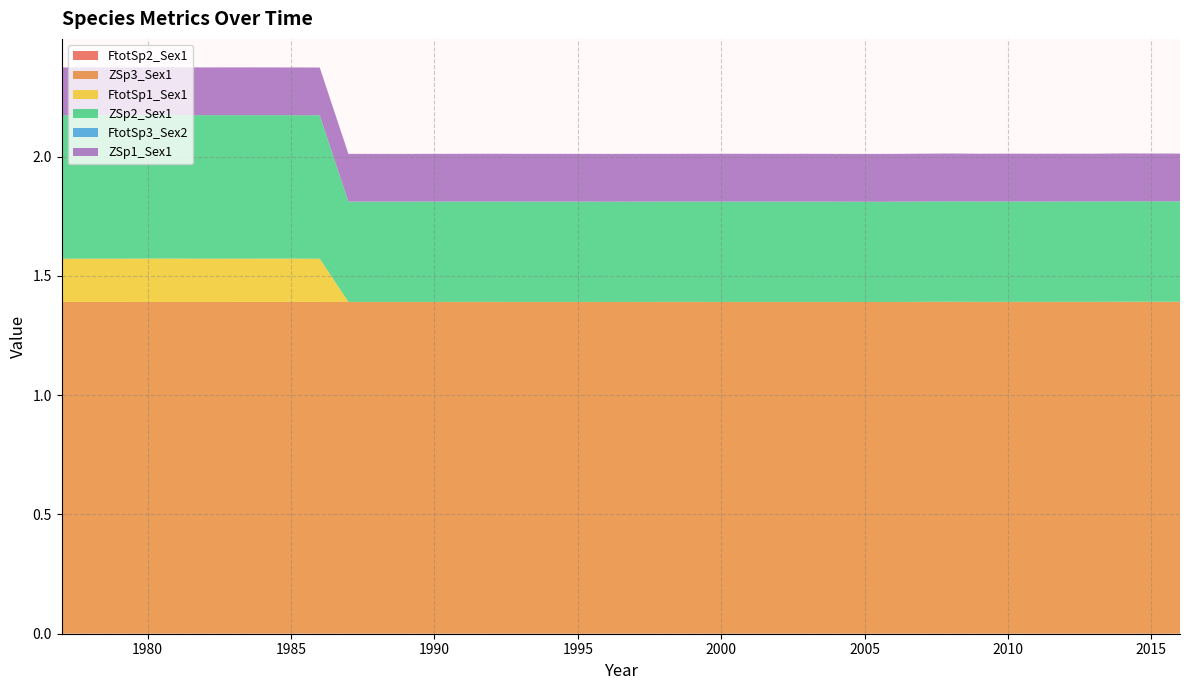

Reading left to right, extract all data points from this chart.

FtotSp2_Sex1: 0.0	0.0	0.0	0.0	0.0	0.0	0.0	0.0	0.0	0.0	0.0	0.0	0.0	0.0	0.0	0.0	0.0	0.0	0.0	0.0	0.0	0.0	0.0	0.0	0.0	0.0	0.0	0.0	0.0	0.0	0.0	0.0	0.0	0.0	0.0	0.0	0.0	0.0	0.0	0.0
ZSp3_Sex1: 1.4	1.4	1.4	1.4	1.4	1.4	1.4	1.4	1.4	1.4	1.4	1.4	1.4	1.4	1.4	1.4	1.4	1.4	1.4	1.4	1.4	1.4	1.4	1.4	1.4	1.4	1.4	1.4	1.4	1.4	1.4	1.4	1.4	1.4	1.4	1.4	1.4	1.4	1.4	1.4
FtotSp1_Sex1: 0.2	0.2	0.2	0.2	0.2	0.2	0.2	0.2	0.2	0.2	0.0	0.0	0.0	0.0	0.0	0.0	0.0	0.0	0.0	0.0	0.0	0.0	0.0	0.0	0.0	0.0	0.0	0.0	0.0	0.0	0.0	0.0	0.0	0.0	0.0	0.0	0.0	0.0	0.0	0.0
ZSp2_Sex1: 0.6	0.6	0.6	0.6	0.6	0.6	0.6	0.6	0.6	0.6	0.4	0.4	0.4	0.4	0.4	0.4	0.4	0.4	0.4	0.4	0.4	0.4	0.4	0.4	0.4	0.4	0.4	0.4	0.4	0.4	0.4	0.4	0.4	0.4	0.4	0.4	0.4	0.4	0.4	0.4
FtotSp3_Sex2: 0.0	0.0	0.0	0.0	0.0	0.0	0.0	0.0	0.0	0.0	0.0	0.0	0.0	0.0	0.0	0.0	0.0	0.0	0.0	0.0	0.0	0.0	0.0	0.0	0.0	0.0	0.0	0.0	0.0	0.0	0.0	0.0	0.0	0.0	0.0	0.0	0.0	0.0	0.0	0.0
ZSp1_Sex1: 0.2	0.2	0.2	0.2	0.2	0.2	0.2	0.2	0.2	0.2	0.2	0.2	0.2	0.2	0.2	0.2	0.2	0.2	0.2	0.2	0.2	0.2	0.2	0.2	0.2	0.2	0.2	0.2	0.2	0.2	0.2	0.2	0.2	0.2	0.2	0.2	0.2	0.2	0.2	0.2